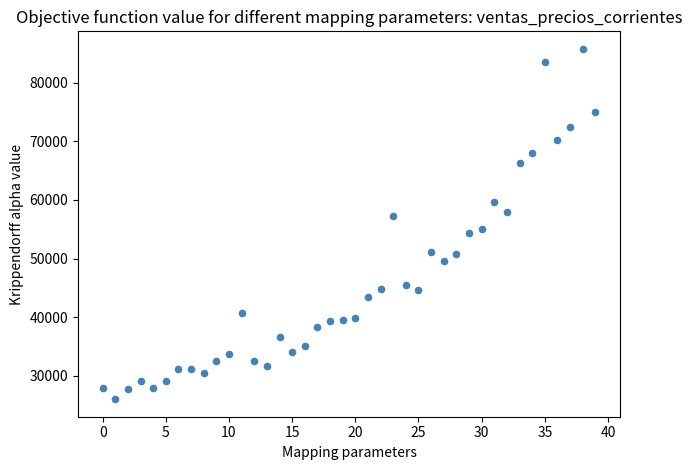

What is the range of Y values (max minus min)?

59783.8